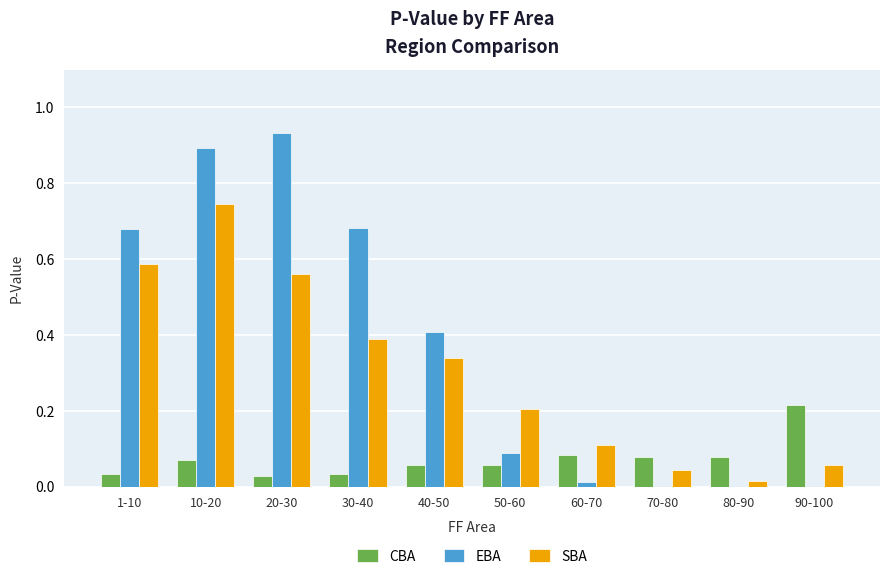

What is the total value across all series at 1-10?

1.3